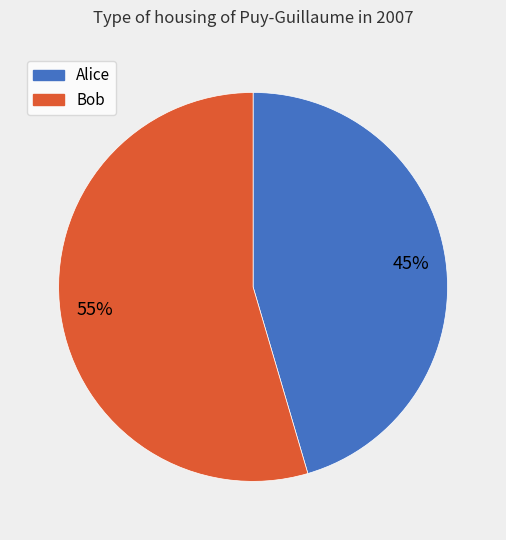

To the nearest percent, what is the average slice percentage?

50%